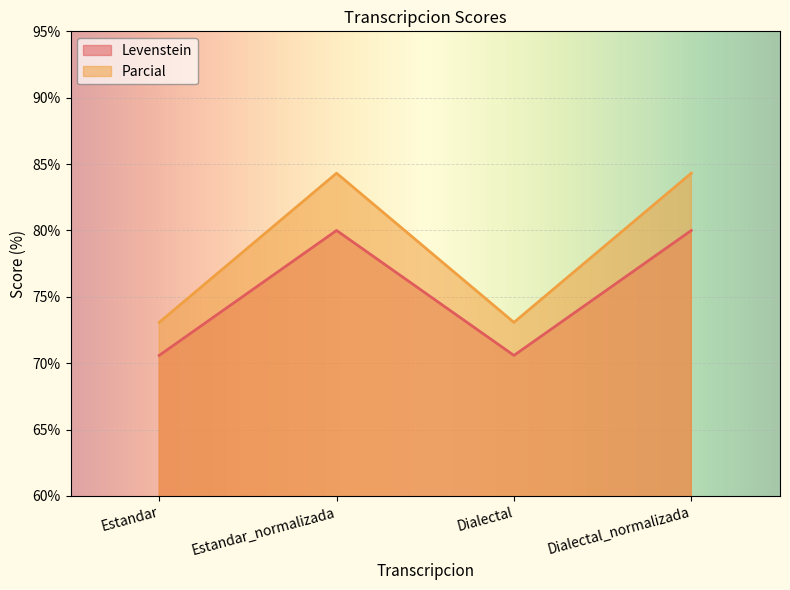

How many data points in Parcial are less than 84?

2